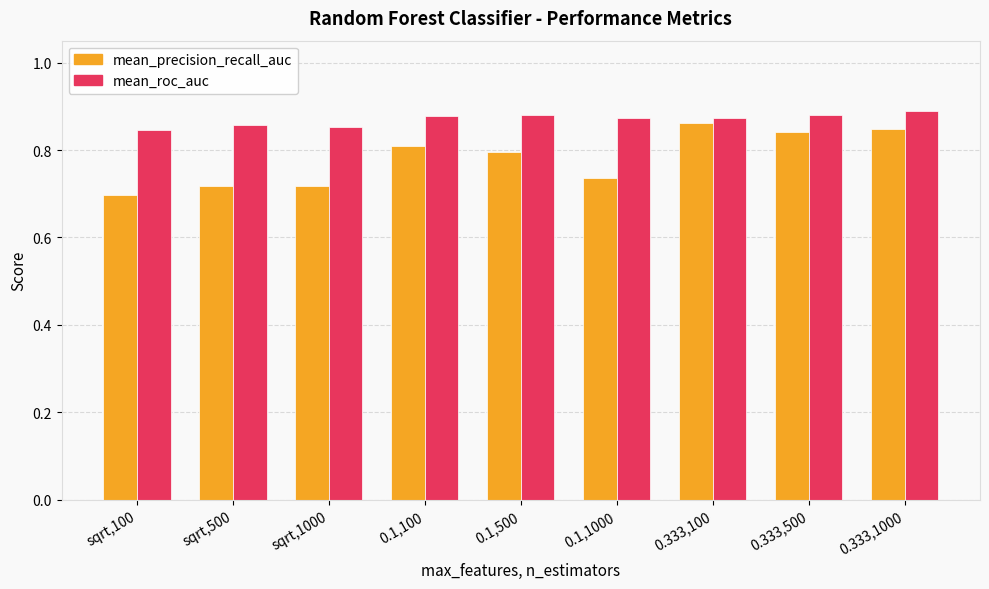

Rank the series by their average value, from lowest to highest.

mean_precision_recall_auc, mean_roc_auc